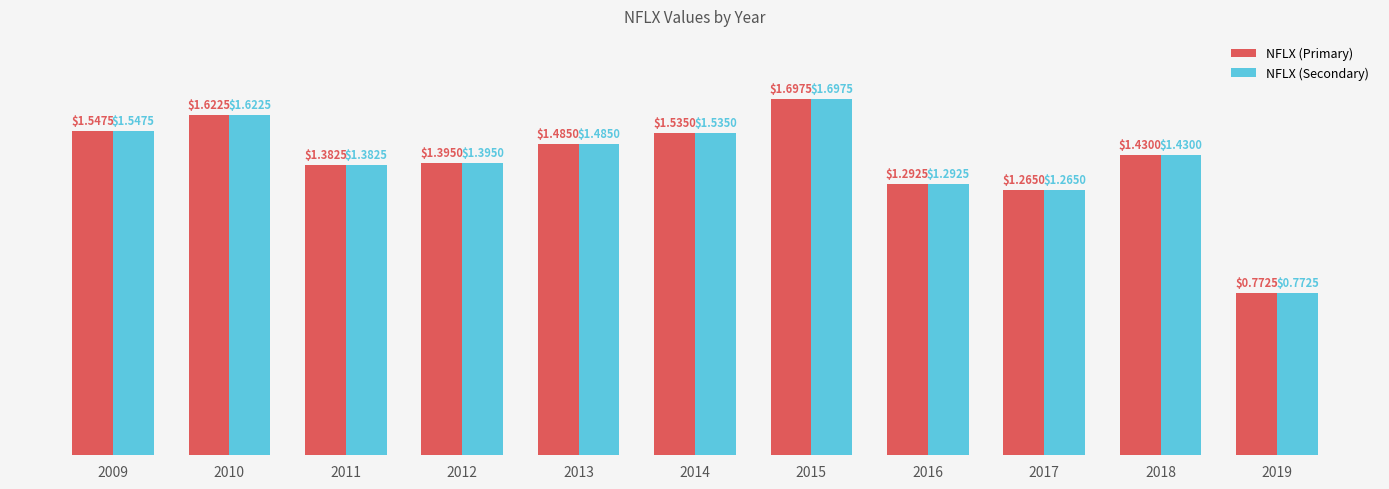

Does the chart contain stacked bars?

No